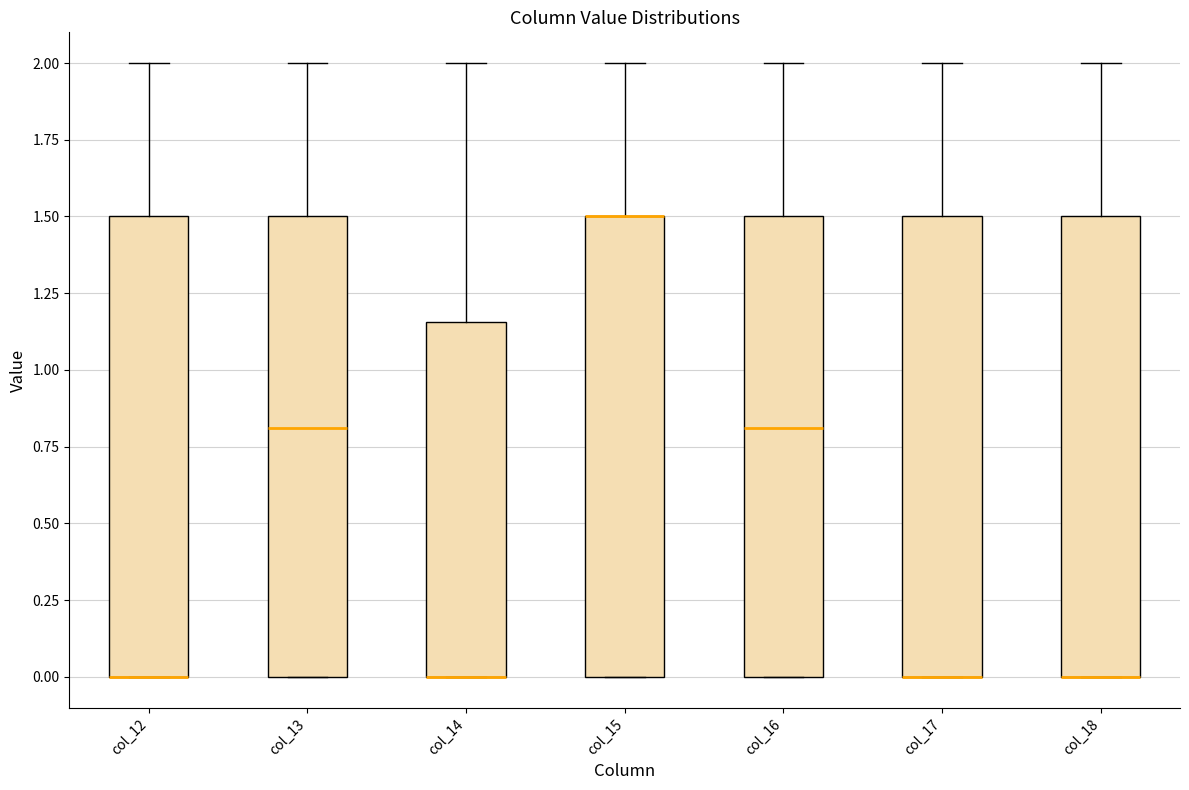

Reading left to right, read every box against the y-axis: the position of its median line, the range the box covers, and the ends of its whiskers. The values are not printed on the chart, so give them approximately, as read against the axis.

col_12: median 0.00 (drawn on the box's lower edge), box 0.00 to 1.50, whiskers 0.00 to 2.00
col_13: median 0.80, box 0.00 to 1.50, whiskers 0.00 to 2.00
col_14: median 0.00 (drawn on the box's lower edge), box 0.00 to 1.15, whiskers 0.00 to 2.00
col_15: median 1.50 (drawn on the box's upper edge), box 0.00 to 1.50, whiskers 0.00 to 2.00
col_16: median 0.80, box 0.00 to 1.50, whiskers 0.00 to 2.00
col_17: median 0.00 (drawn on the box's lower edge), box 0.00 to 1.50, whiskers 0.00 to 2.00
col_18: median 0.00 (drawn on the box's lower edge), box 0.00 to 1.50, whiskers 0.00 to 2.00